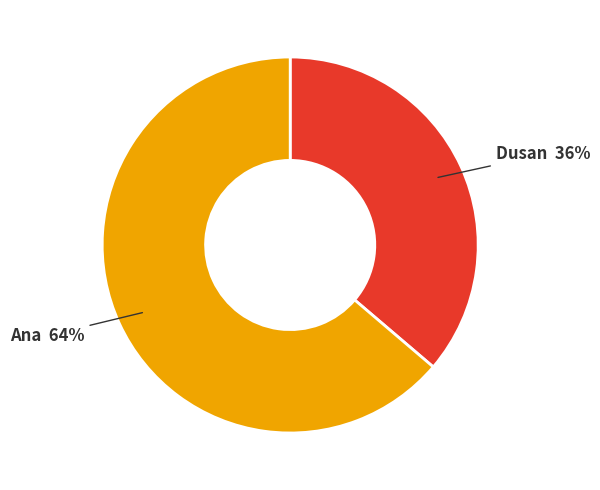

To the nearest percent, what is the difference between the largest and smallest slice percentages?

28%